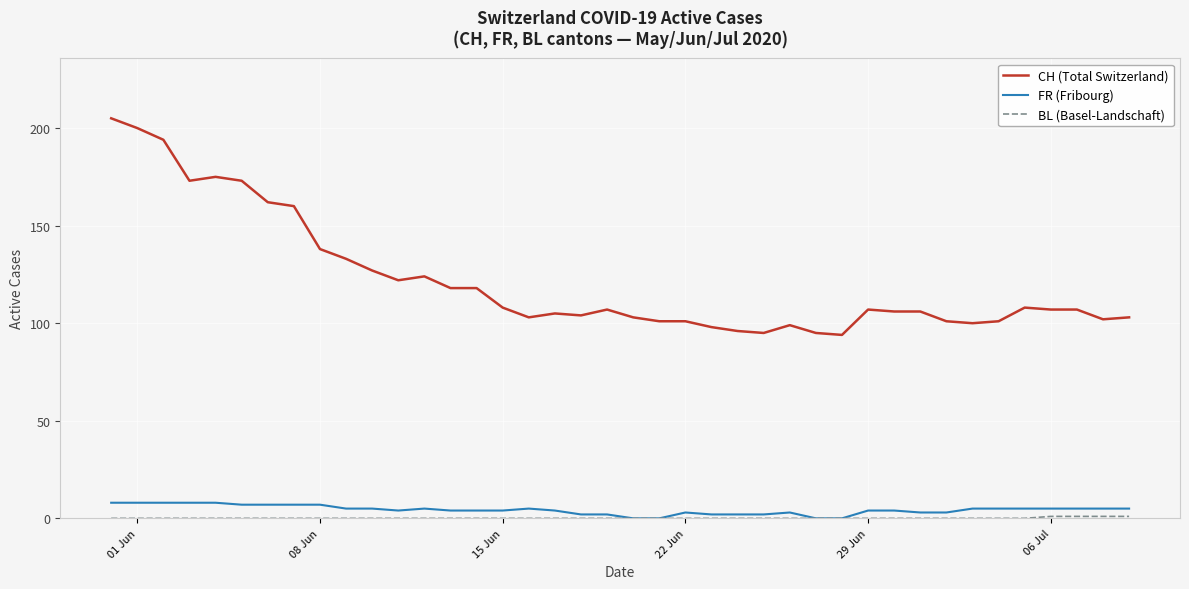

Which series has the largest range (max minus min)?

CH (Total Switzerland)